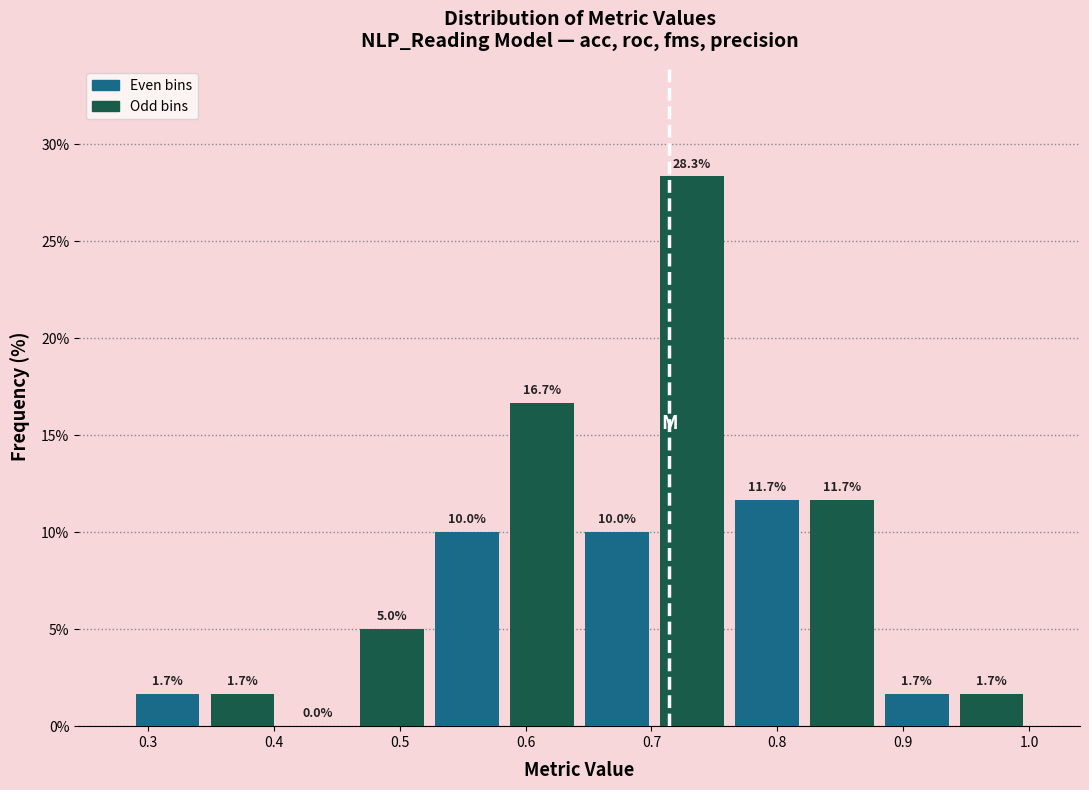

Reading left to right, transcribe this chart: for each bar, give the range it covers on the x-axis and its height. The bar edges are not printed on the chart, so give them approximately, as read against the axis.

0.29 to 0.35: 1.7
0.35 to 0.40: 1.7
0.40 to 0.46: 0.0
0.46 to 0.52: 5.0
0.52 to 0.58: 10.0
0.58 to 0.64: 16.7
0.64 to 0.70: 10.0
0.70 to 0.76: 28.3
0.76 to 0.82: 11.7
0.82 to 0.88: 11.7
0.88 to 0.94: 1.7
0.94 to 1.00: 1.7